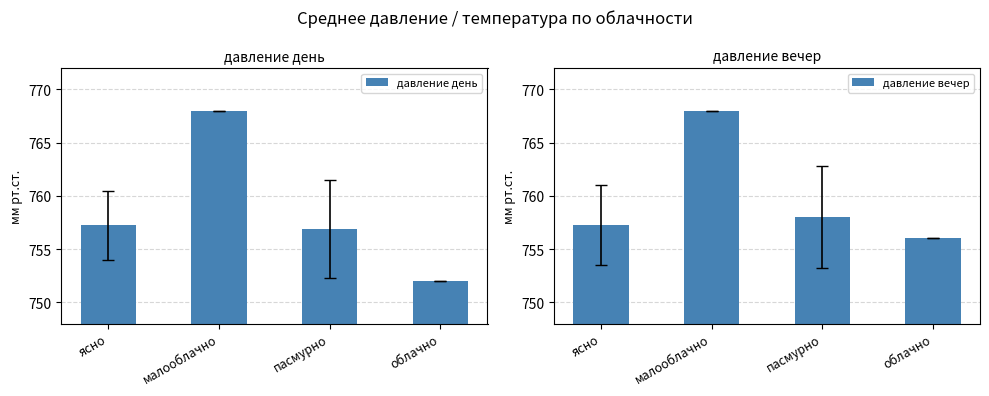

The давление вечер series shows 263.6 at малооблачно. True or false?

False